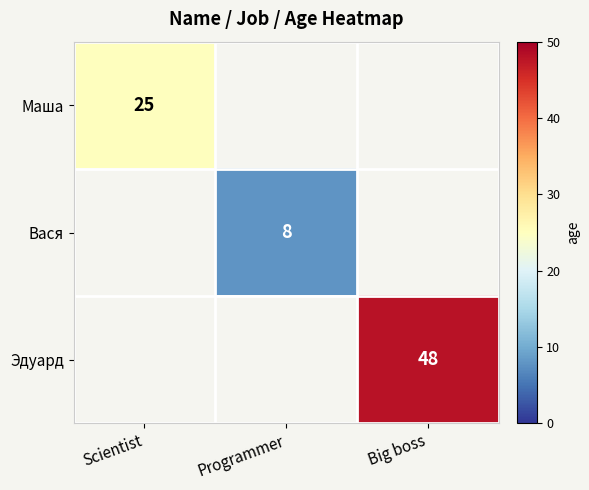

True or false: Вася has a value of 5 at Programmer.

False